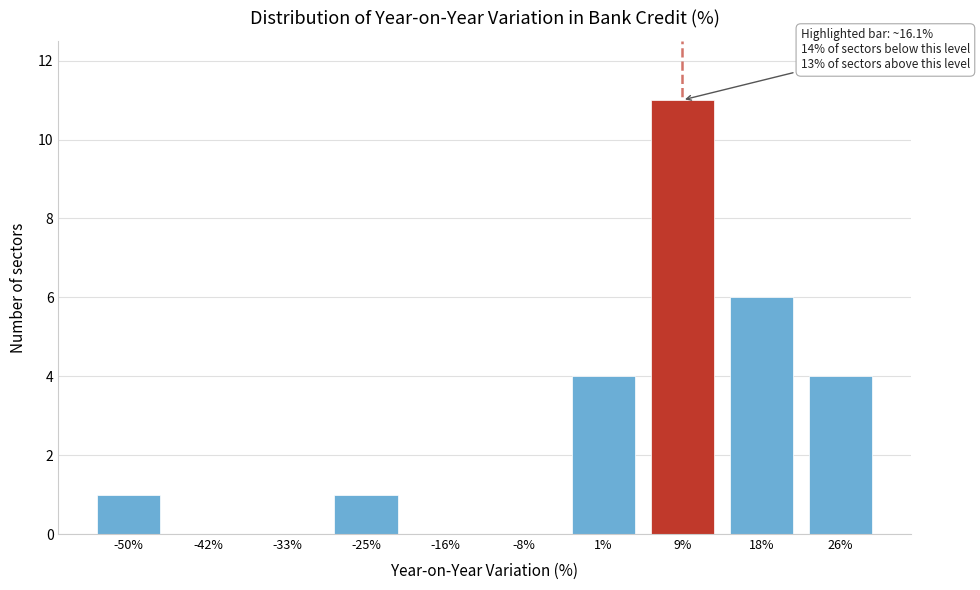

Reading left to right, transcribe all the data shown in this chart.

-50%=1	-42%=0	-33%=0	-25%=1	-16%=0	-8%=0	1%=4	9%=11	18%=6	26%=4